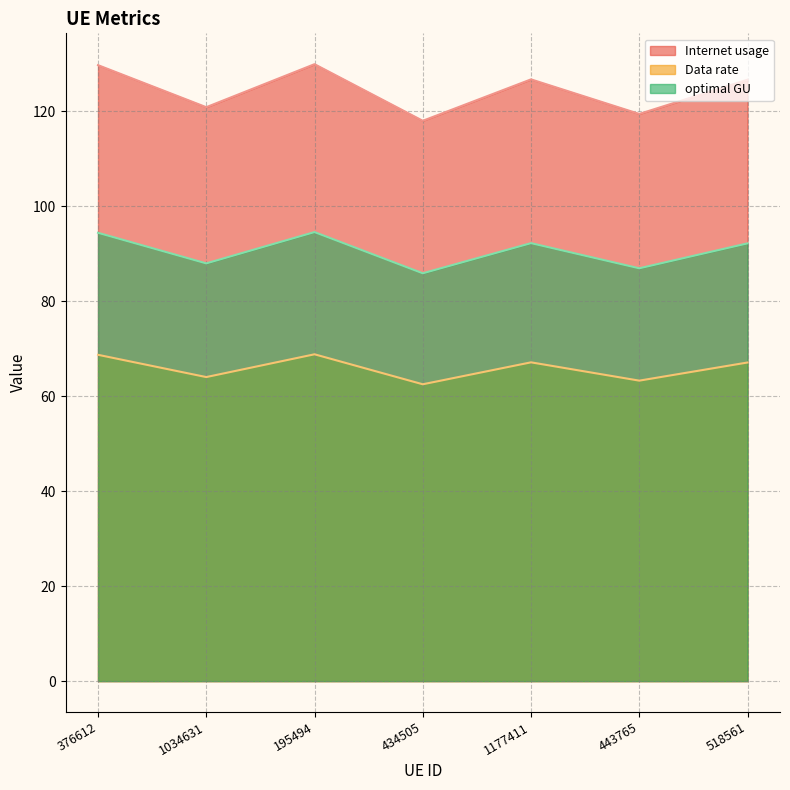

How many lines are shown in the chart?

3